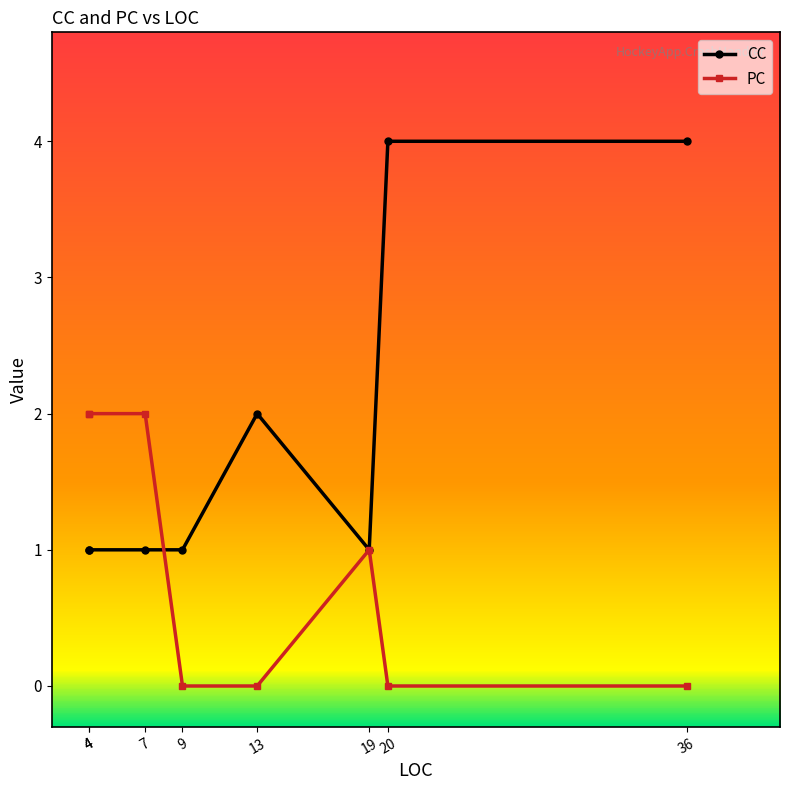

What is the total value across all series at 20?

4